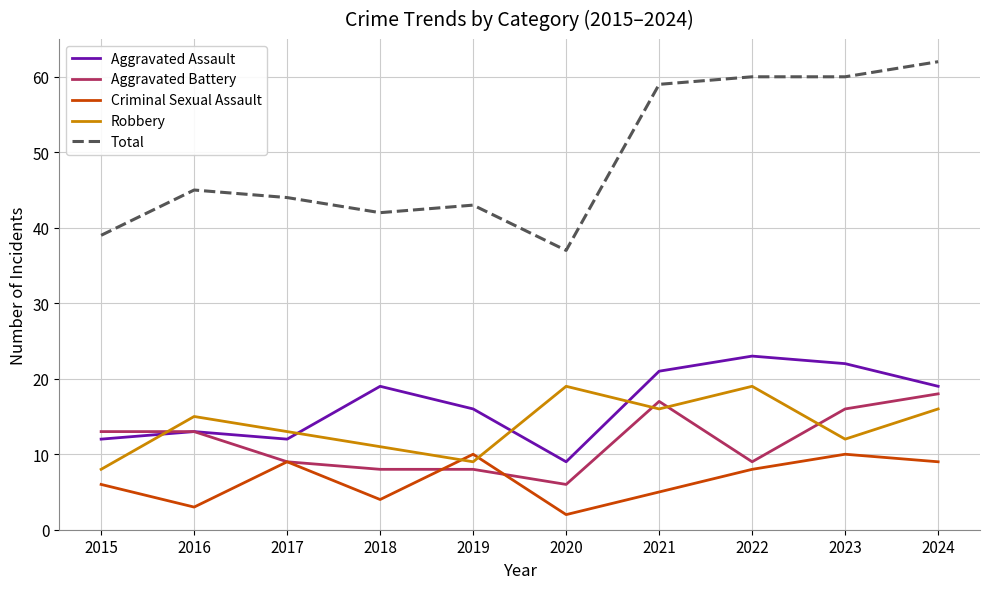

What is the sum of the Aggravated Battery values at 2015 and 2022?

22